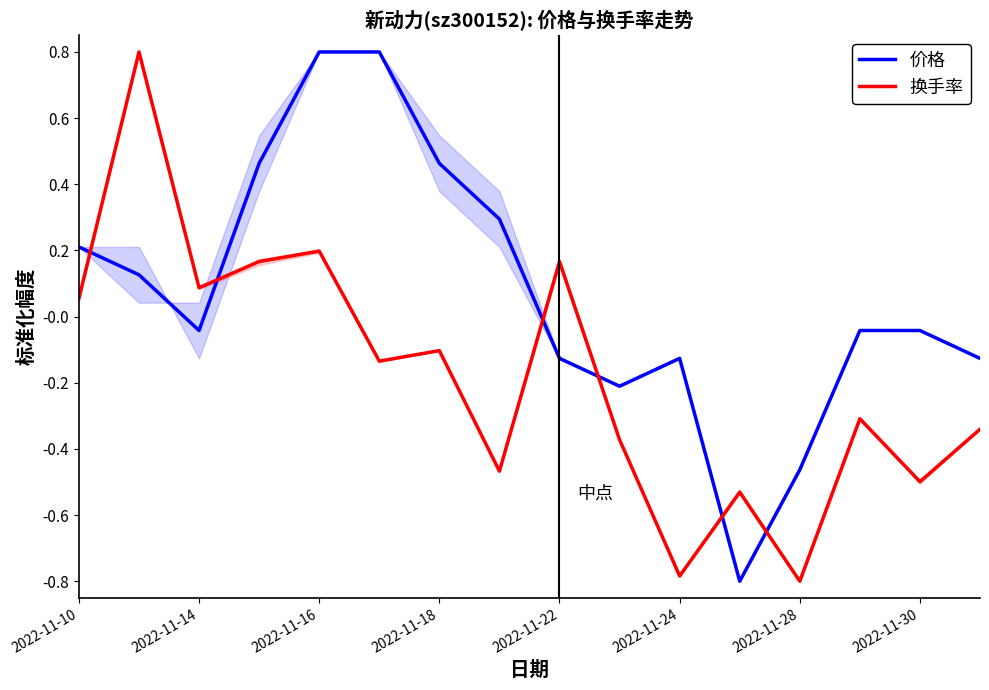

Is the value of 换手率 at 2022-11-10 greater than the value of 价格 at 2022-11-28?

Yes